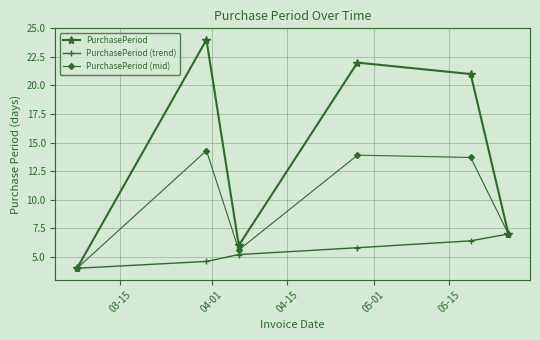

What is the minimum value for PurchasePeriod (mid)?

4.0